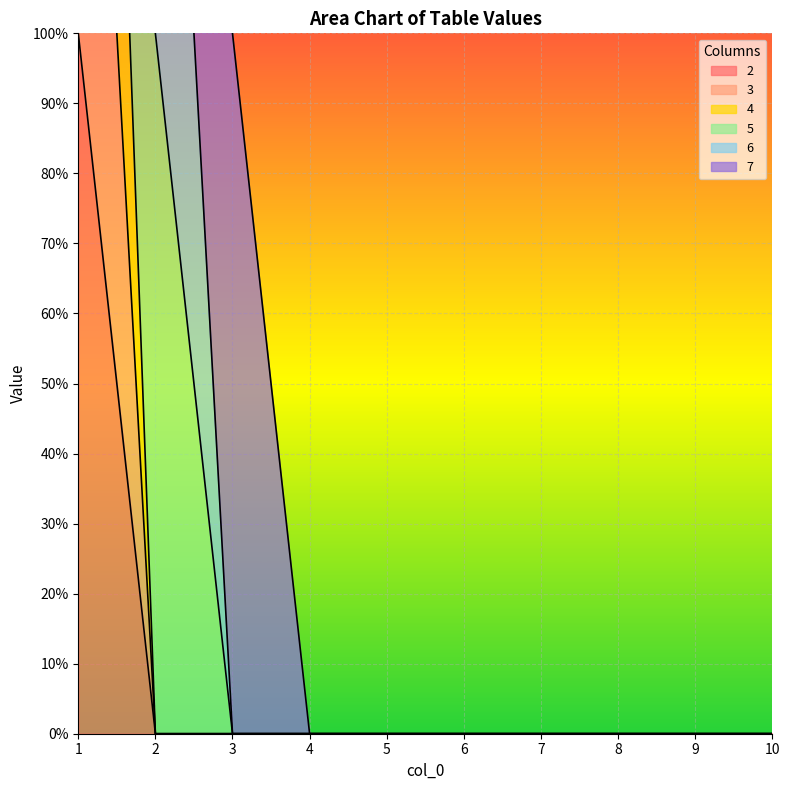

Between 6 and 10, which series saw the biggest shift?

2